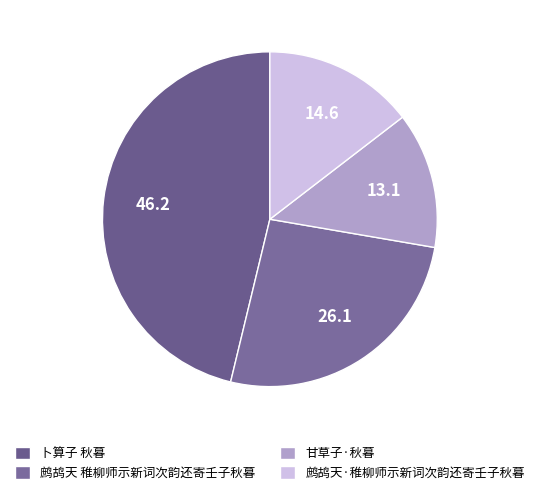

Does 甘草子·秋暮 account for over 50% of the chart?

No